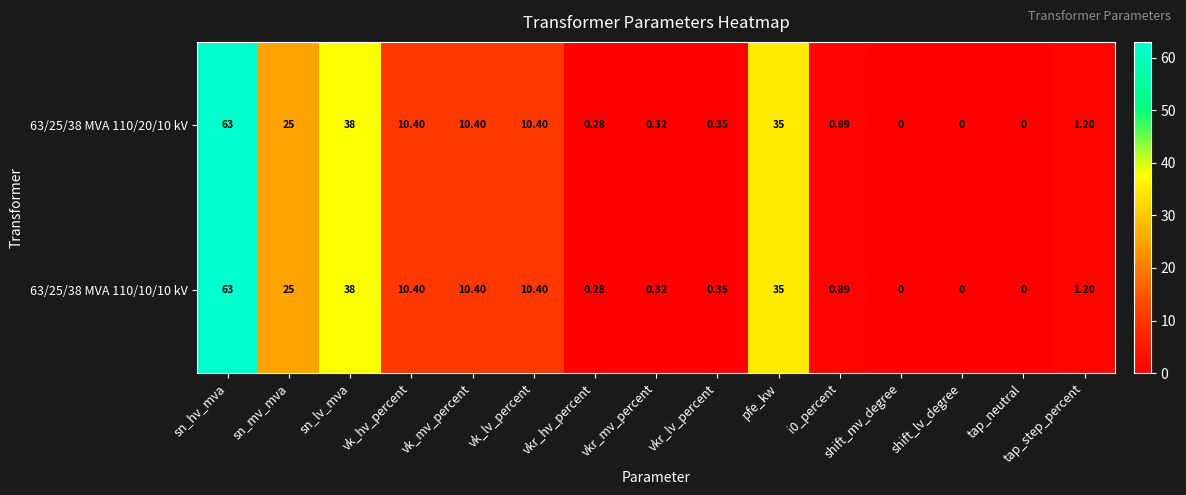

Which category has the highest value in the 63/25/38 MVA 110/10/10 kV series?

sn_hv_mva